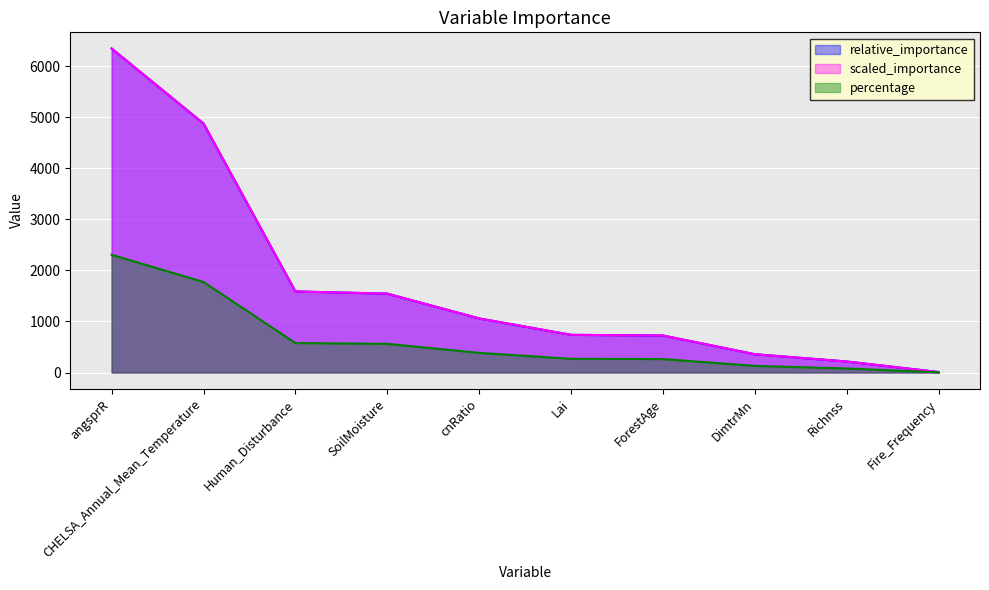

Which series has the largest total across all categories?

relative_importance